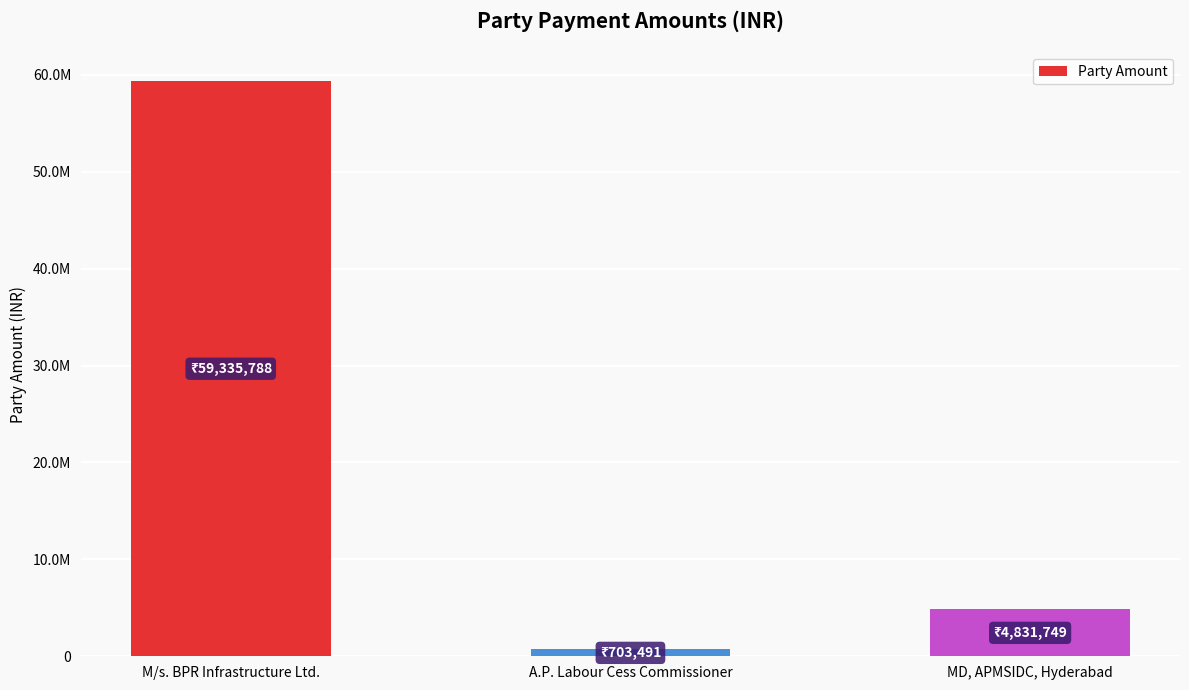

Does the chart contain any negative values?

No